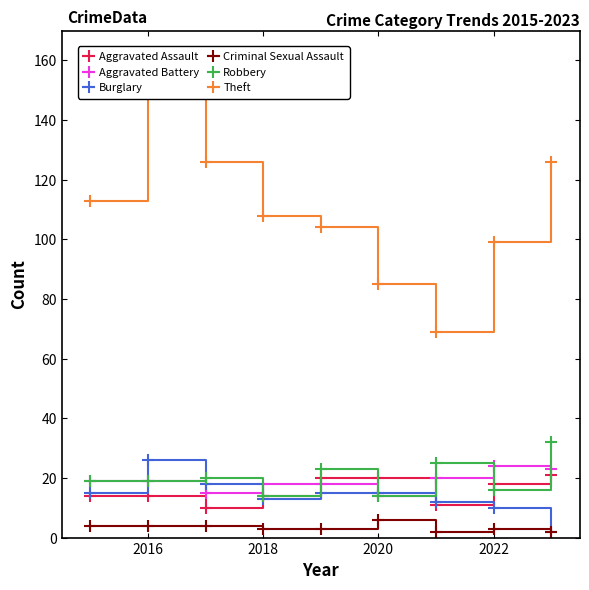

What is the difference between the highest and lowest values at 2016?

148